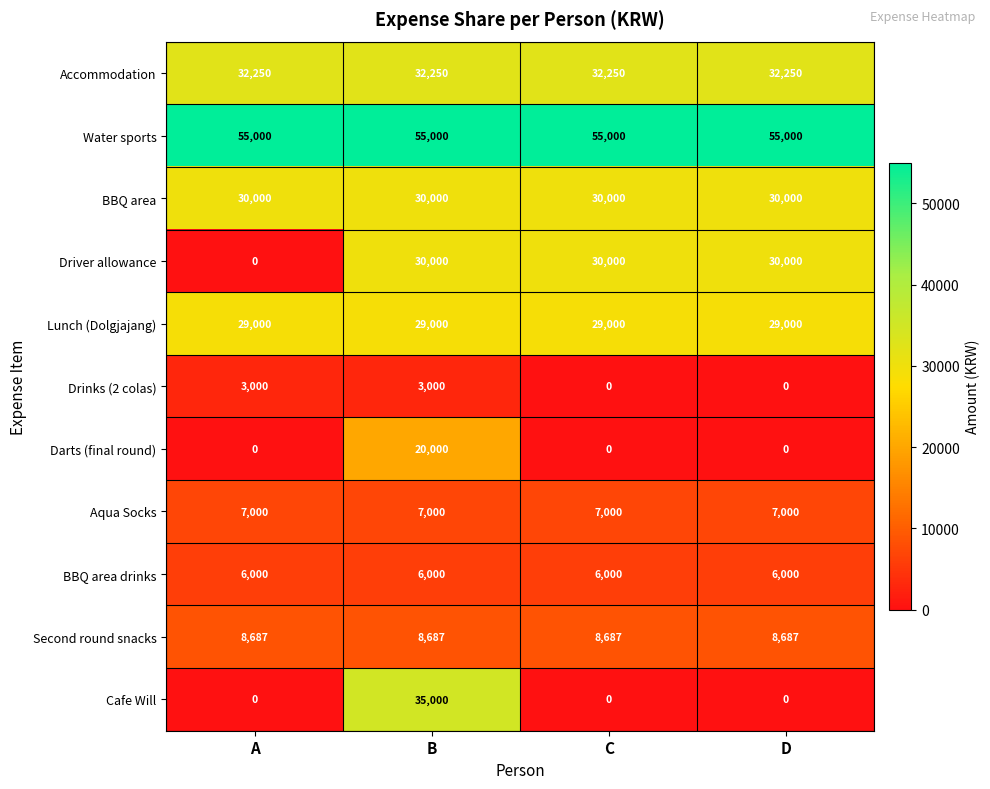

What is the sum of all Water sports values?

220000